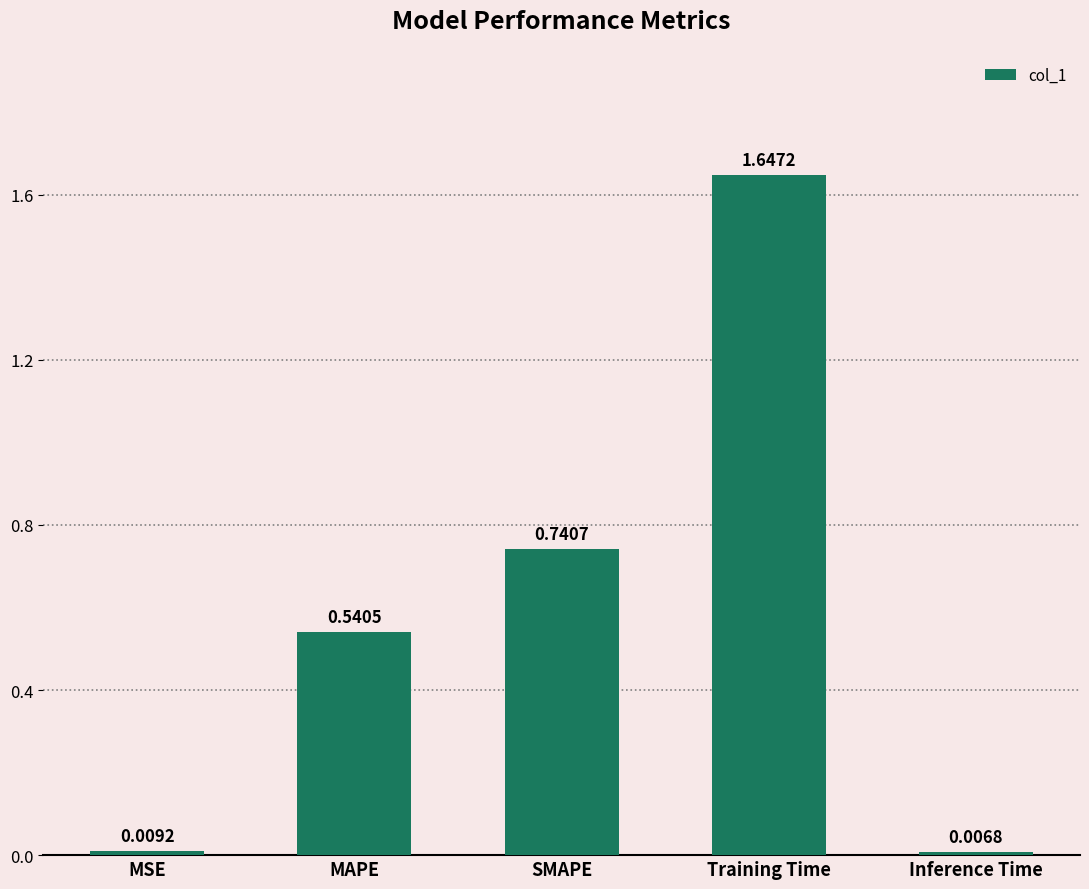

What is the sum of all values?

2.9